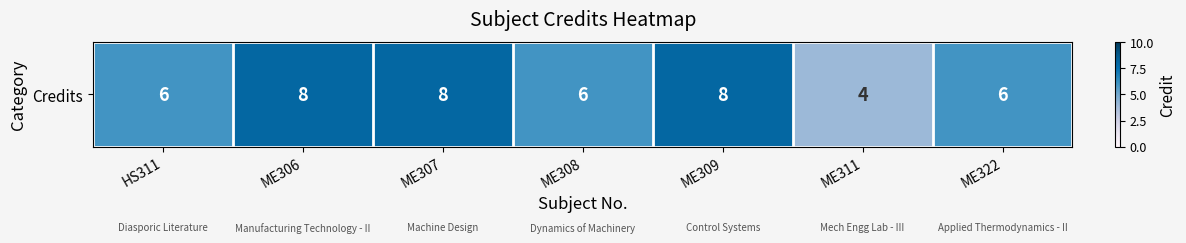

Which has a higher value, HS311 or ME311?

HS311